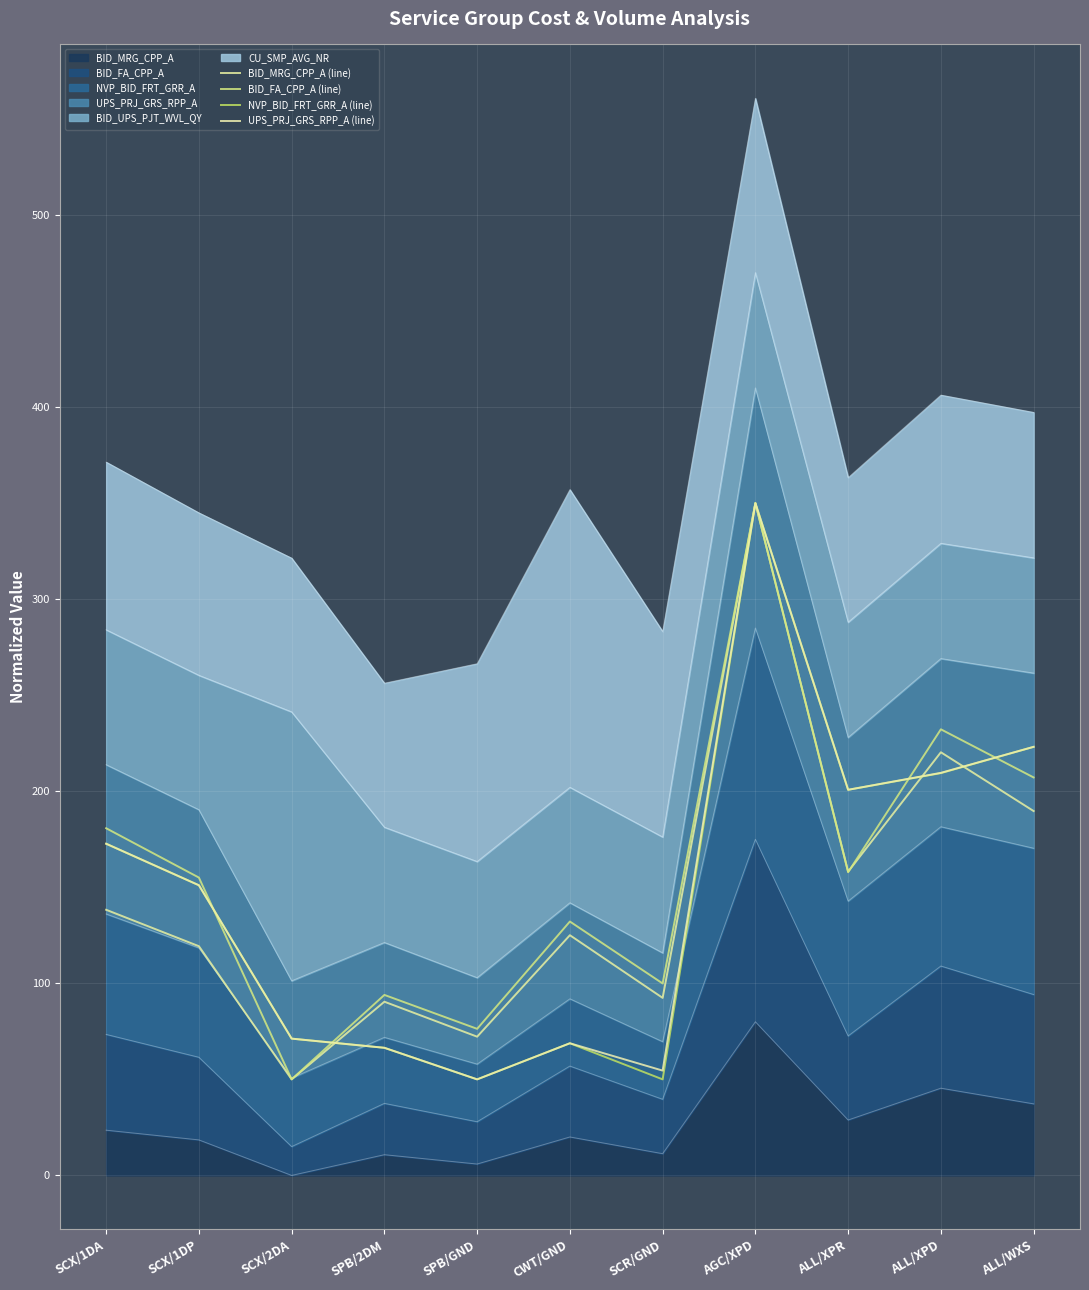

Which category has the highest value across all series?

AGC/XPD